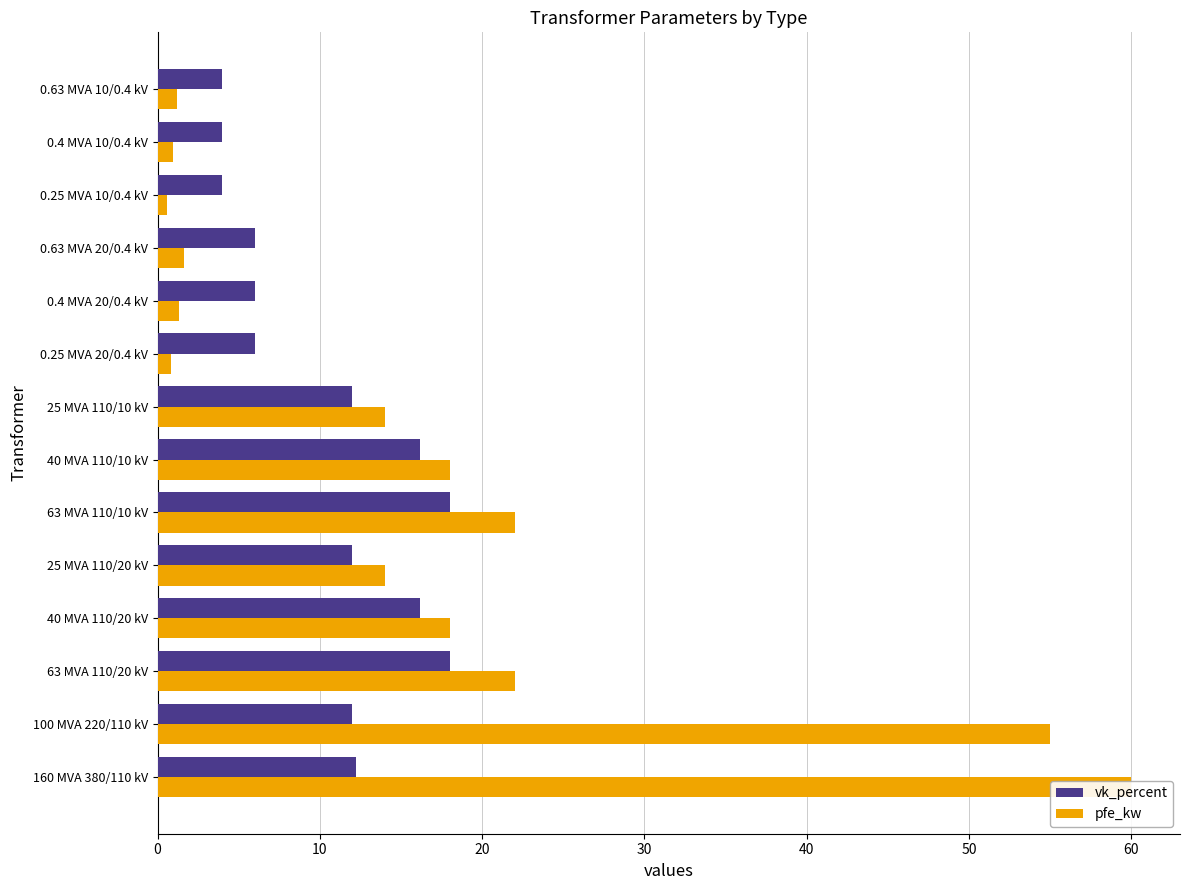

At how many categories does at least one series exceed 58?

1